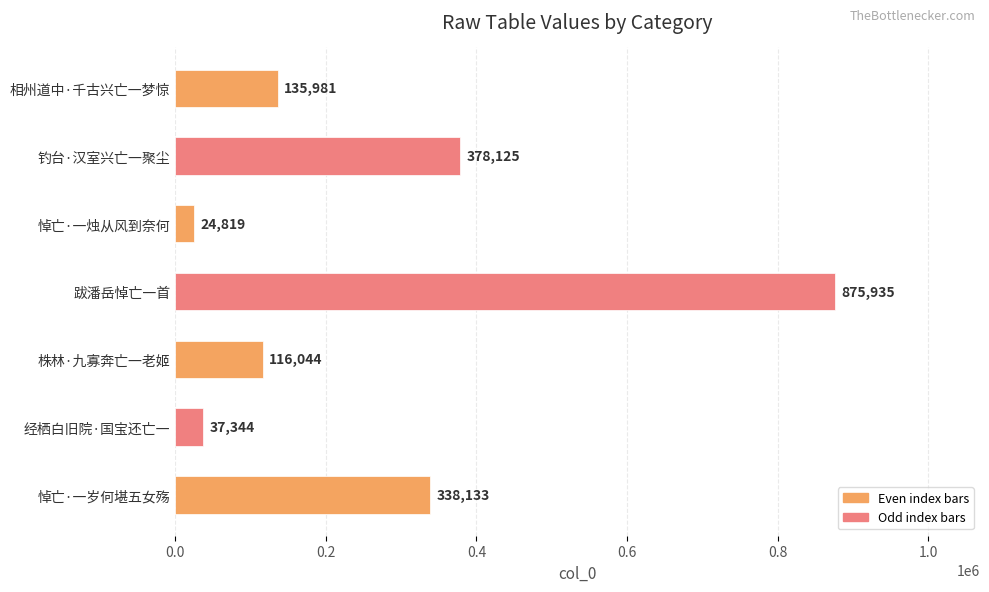

Which has a higher value, 相州道中·千古兴亡一梦惊 or 悼亡·一岁何堪五女殇?

悼亡·一岁何堪五女殇